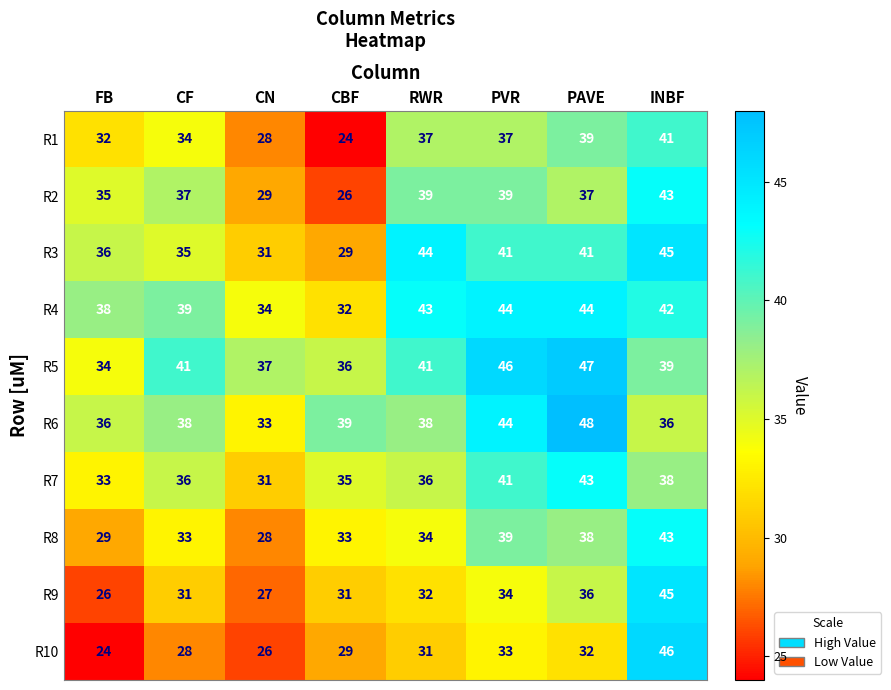

At which label does R3 reach its minimum?

CBF